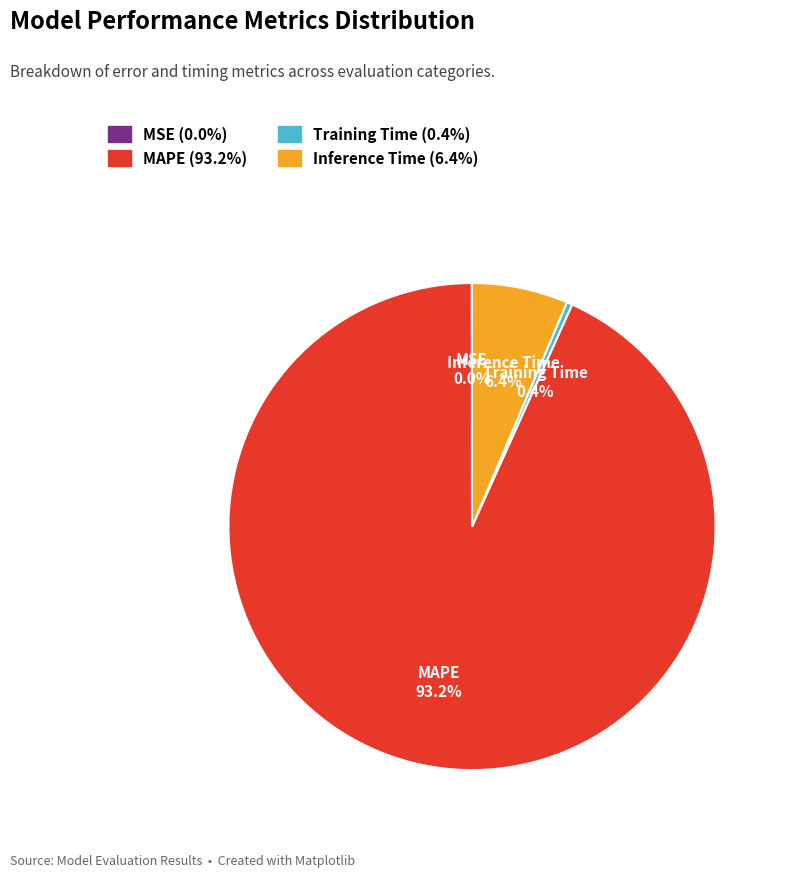

Combined, do Inference Time and MAPE account for over 50%?

Yes